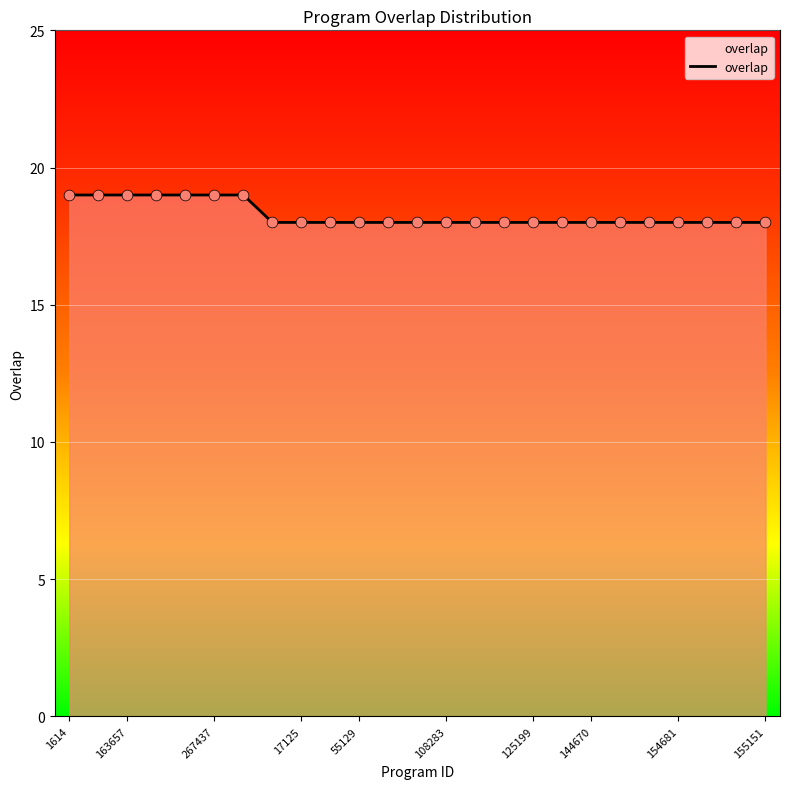

What is the greatest value displayed?

19